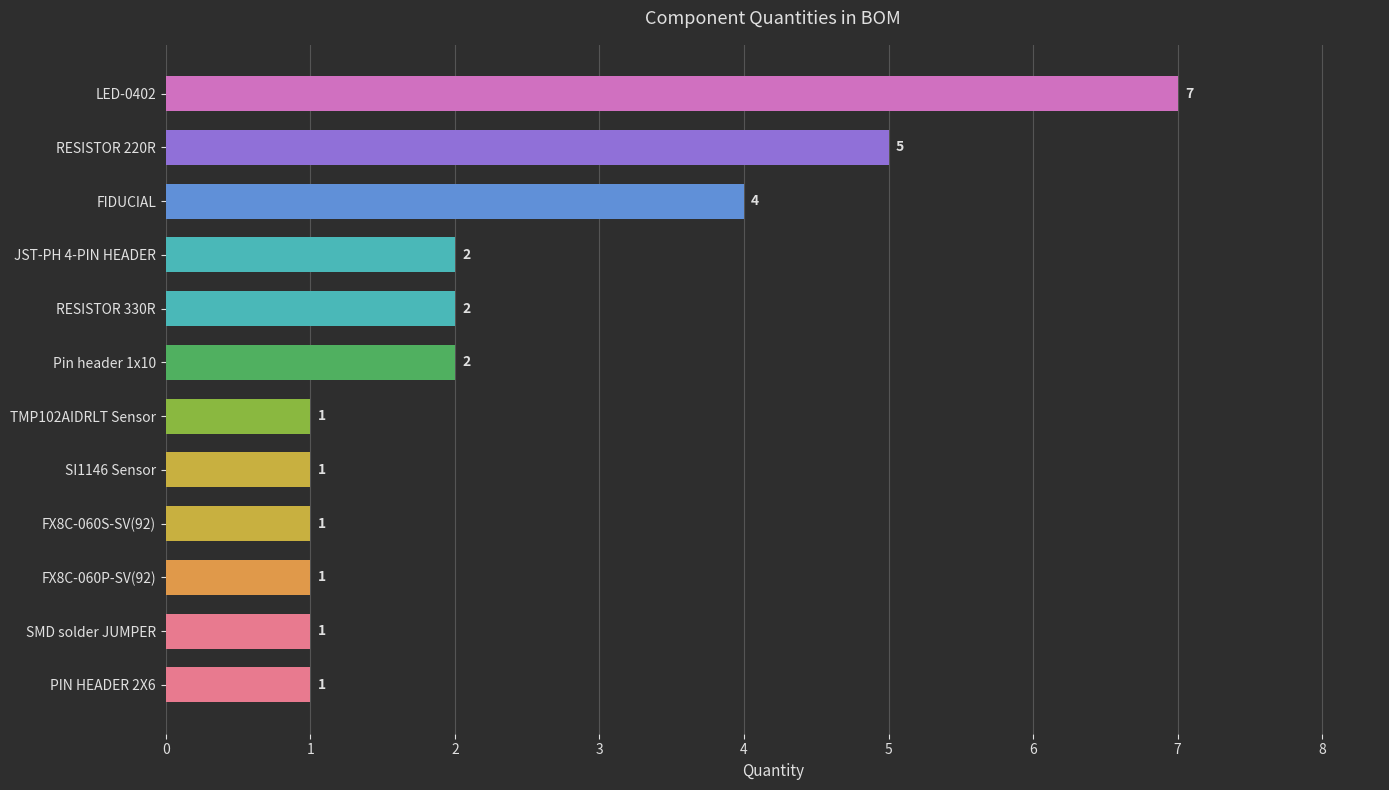

Count the values in the range 1 to 4.

10